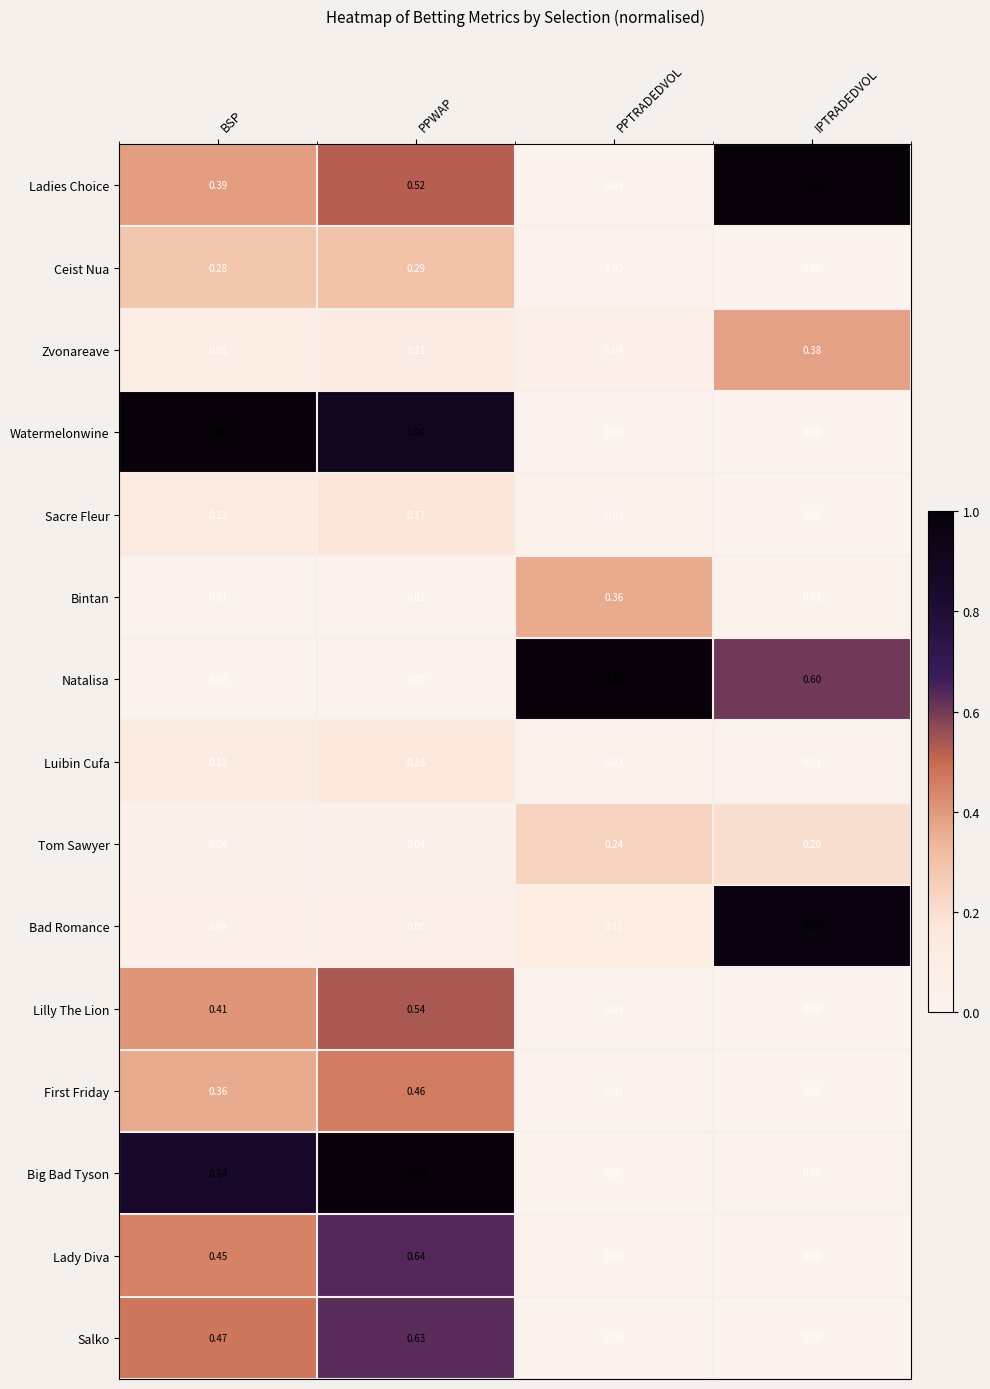

Which category has the highest value in the First Friday series?

PPWAP